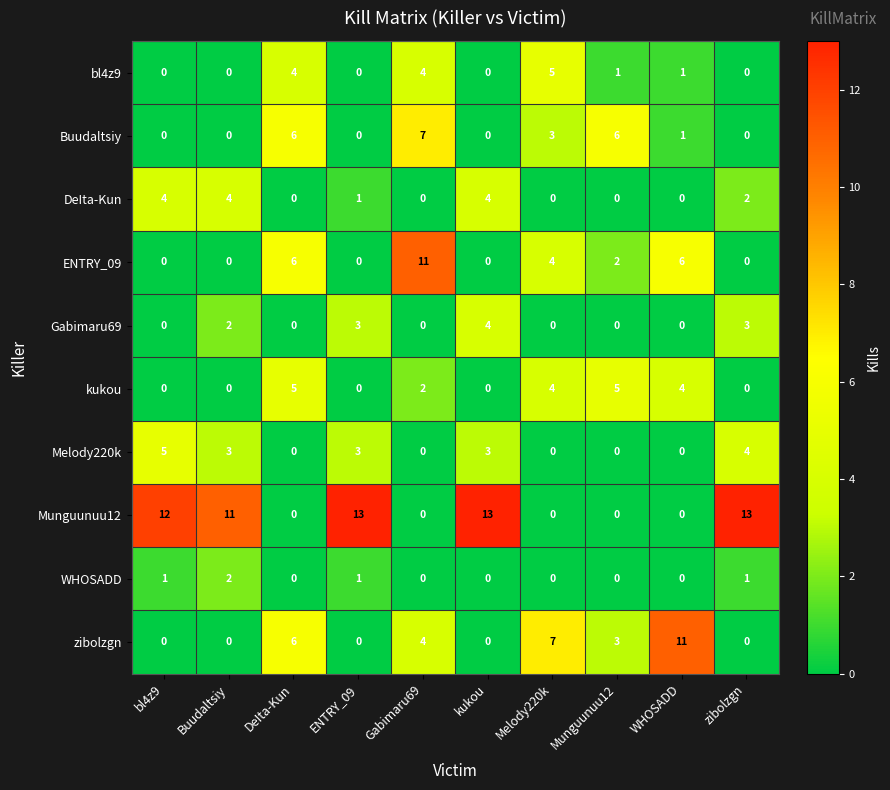

What is the maximum value shown in the chart?

13